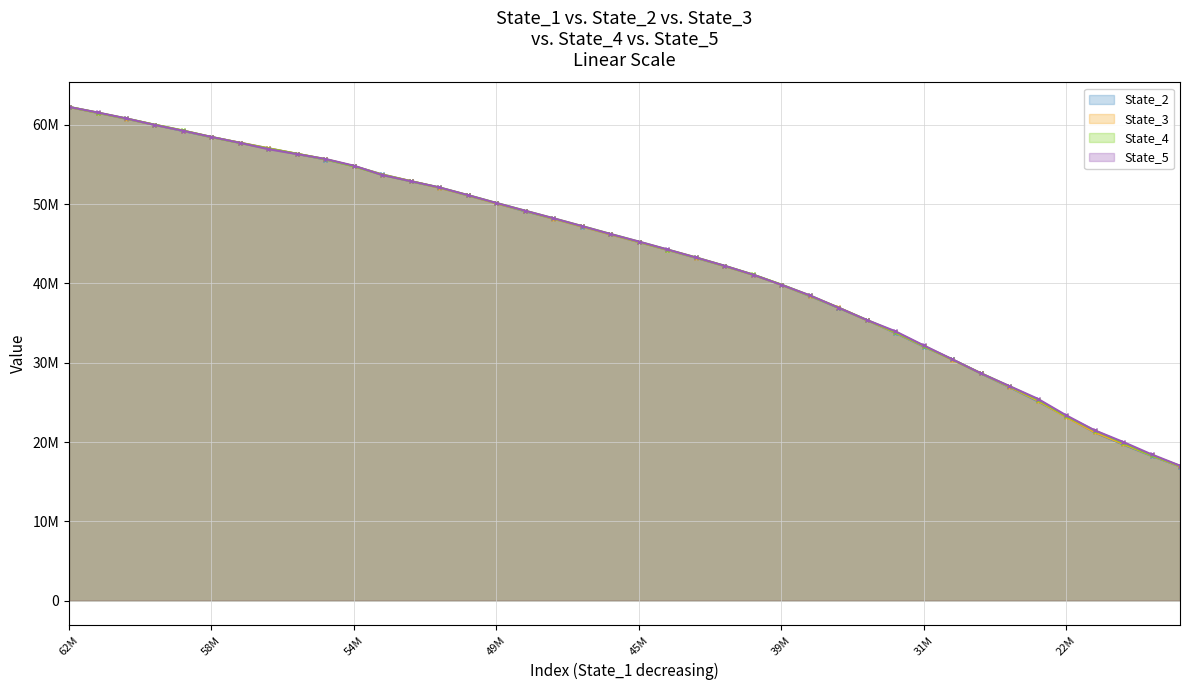

What is the label of the 3rd point from the left?

54M